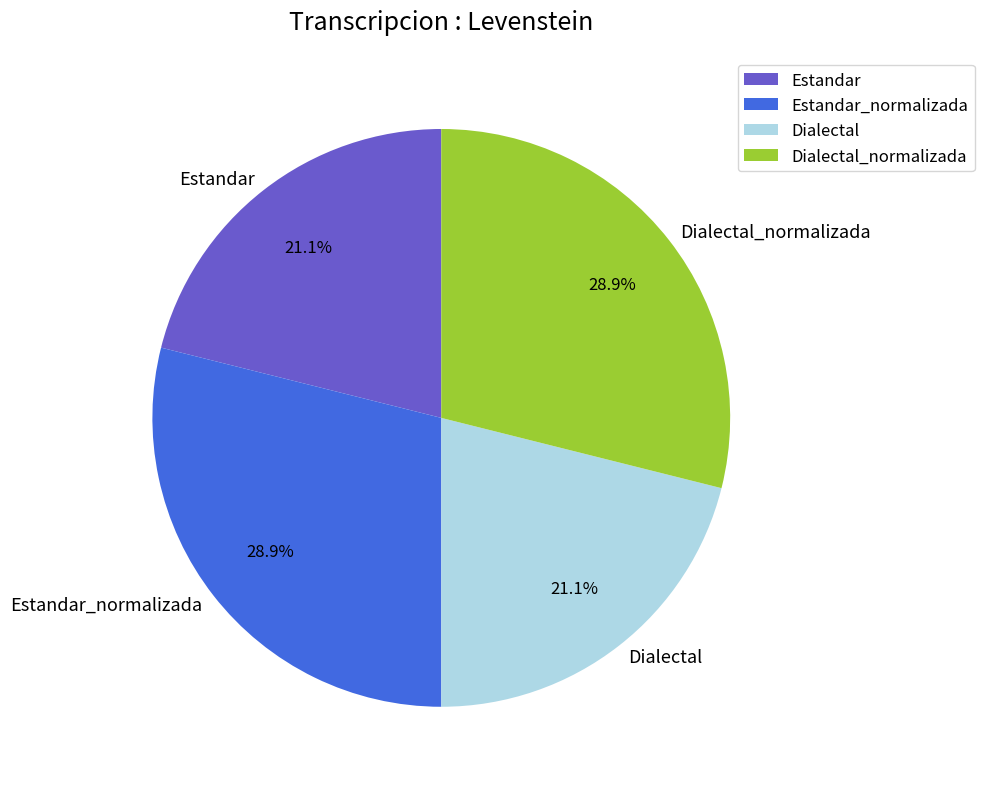

To the nearest percent, what percentage of the pie is Dialectal?

21%